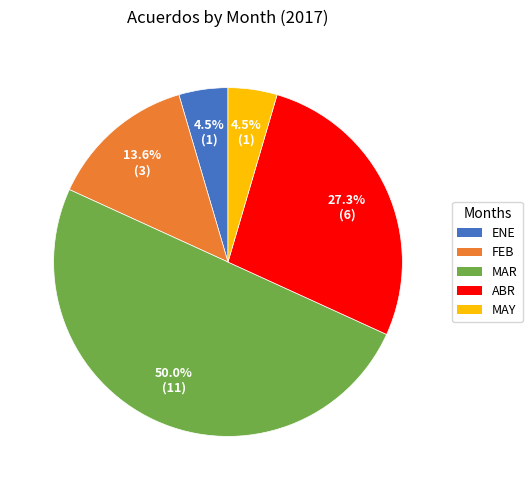

To the nearest percent, what is the average slice percentage?

20%